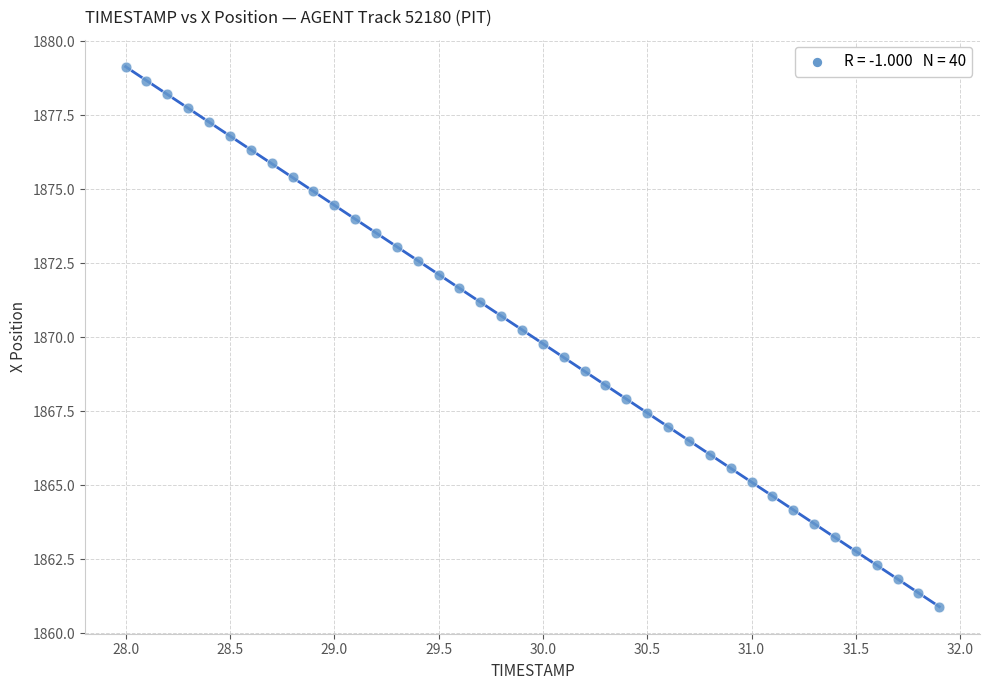

What is the range of Y values (max minus min)?

18.2